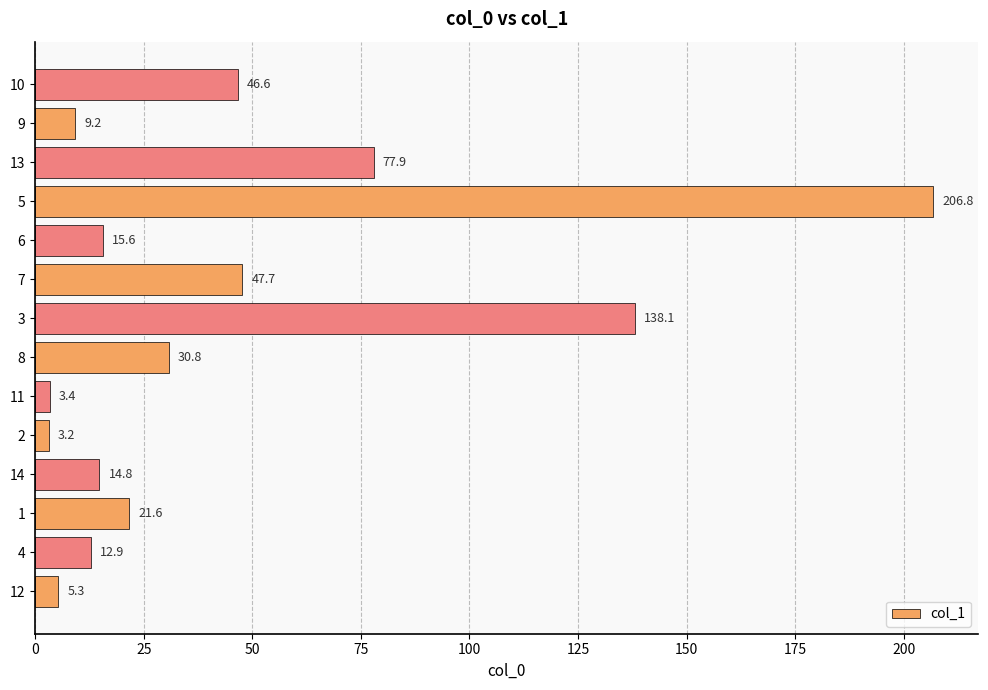

Does the chart contain any negative values?

No